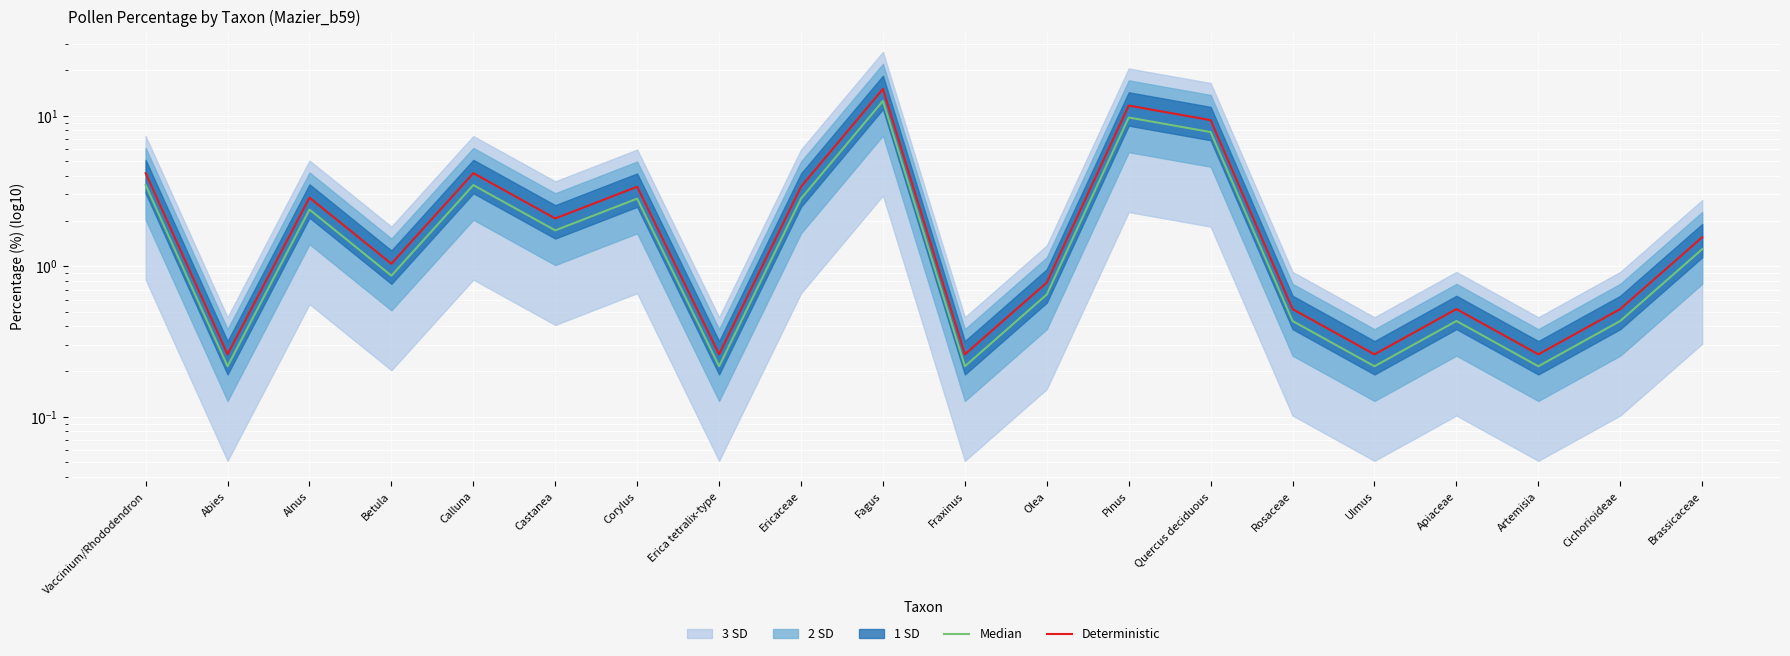

Between Ericaceae and Pinus, which series saw the biggest shift?

Deterministic